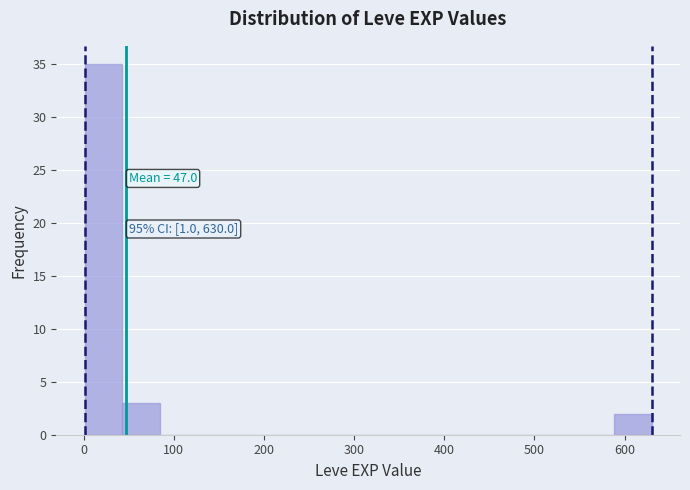

Which range on the x-axis has the tallest bar?

0 to 40